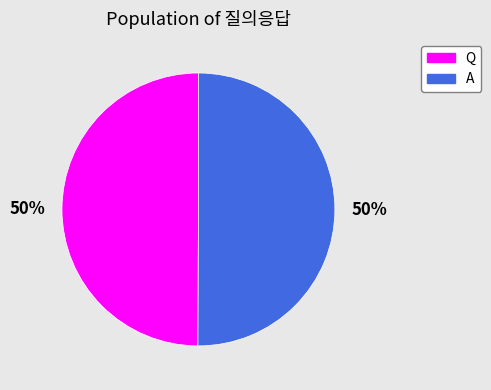

To the nearest percent, what portion does A represent?

50%